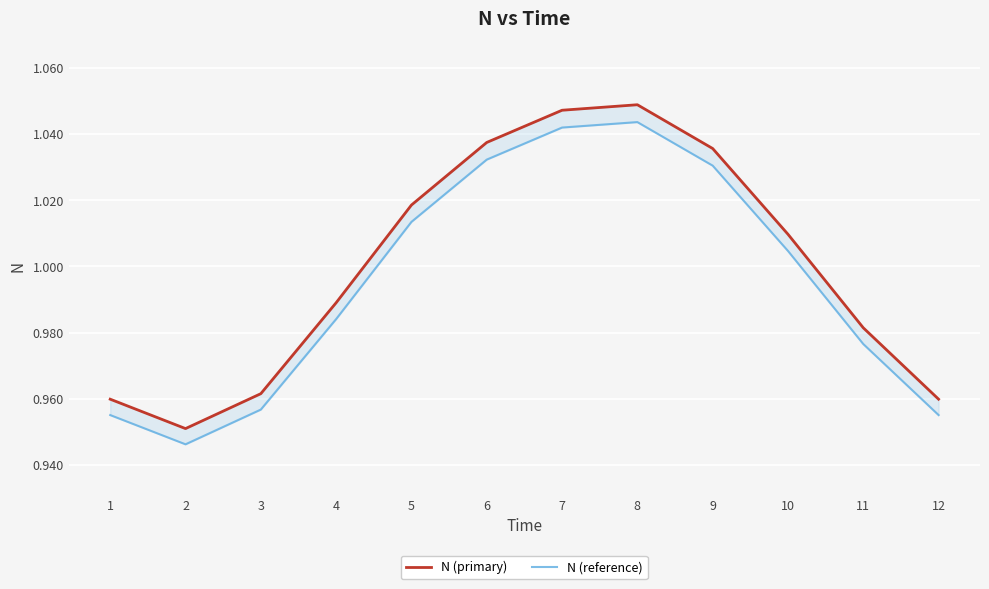

Where is the first local minimum for N (primary)?

2